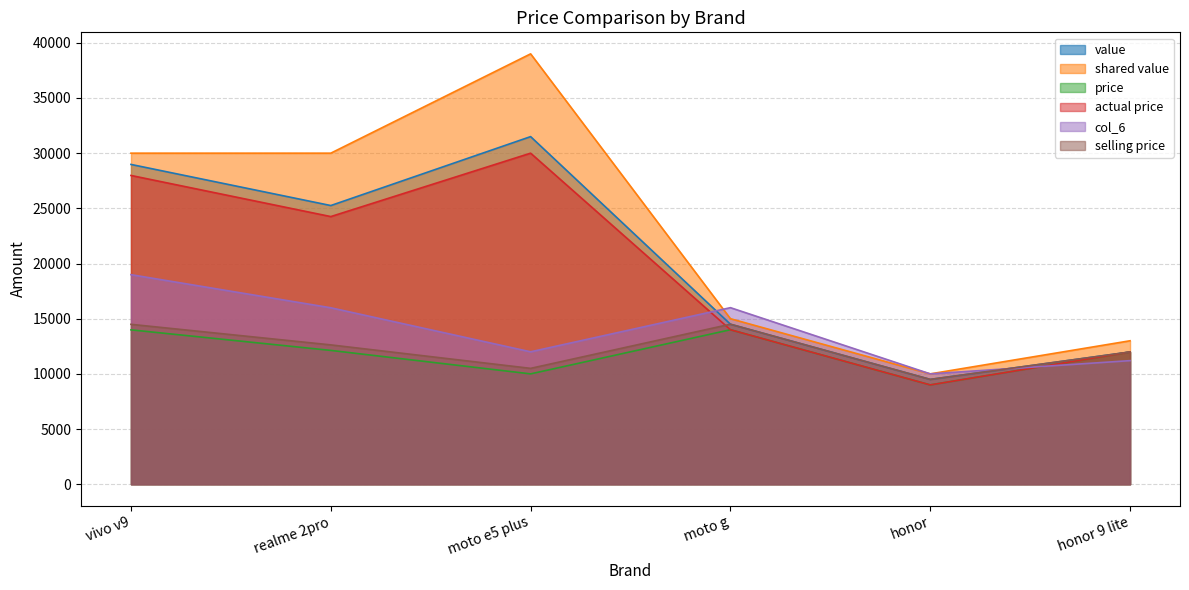

Which has a higher value, realme 2pro or moto g?

realme 2pro